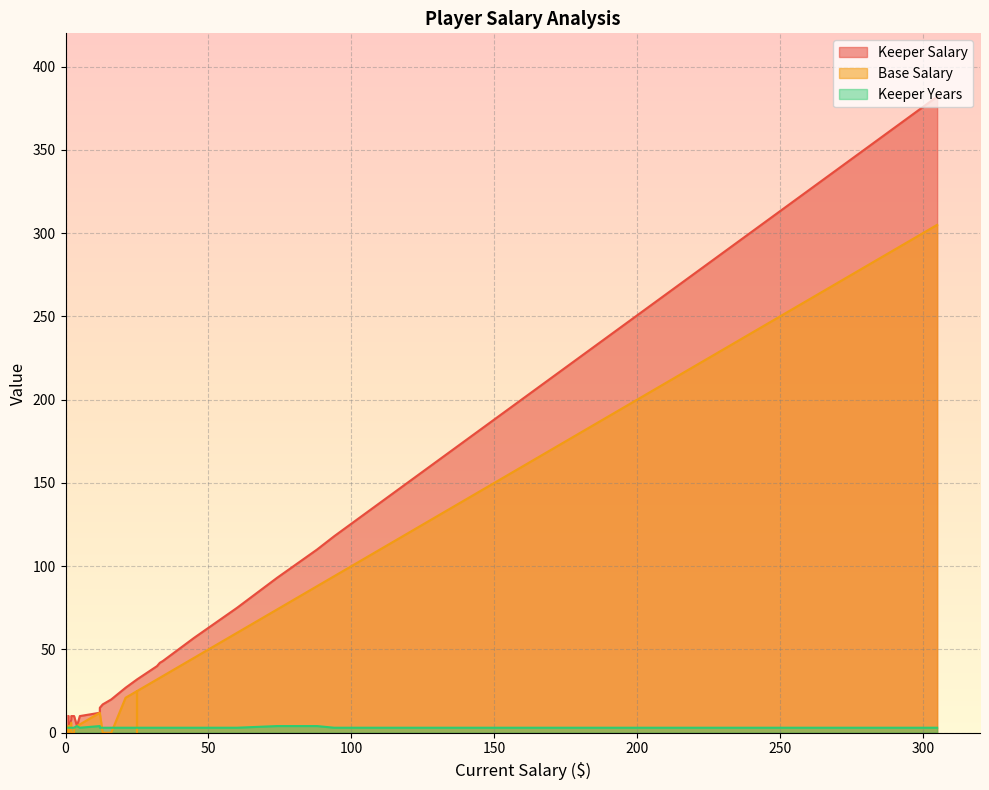

Is it true that Keeper Salary equals 382 at 305?

True